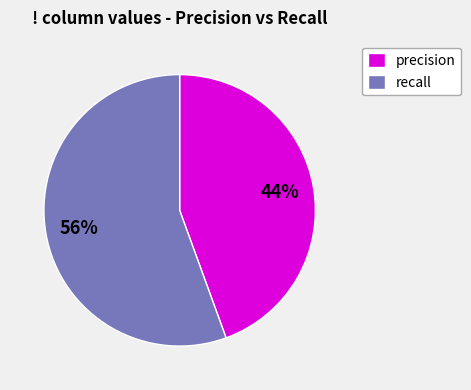

To the nearest percent, what is the average slice percentage?

50%